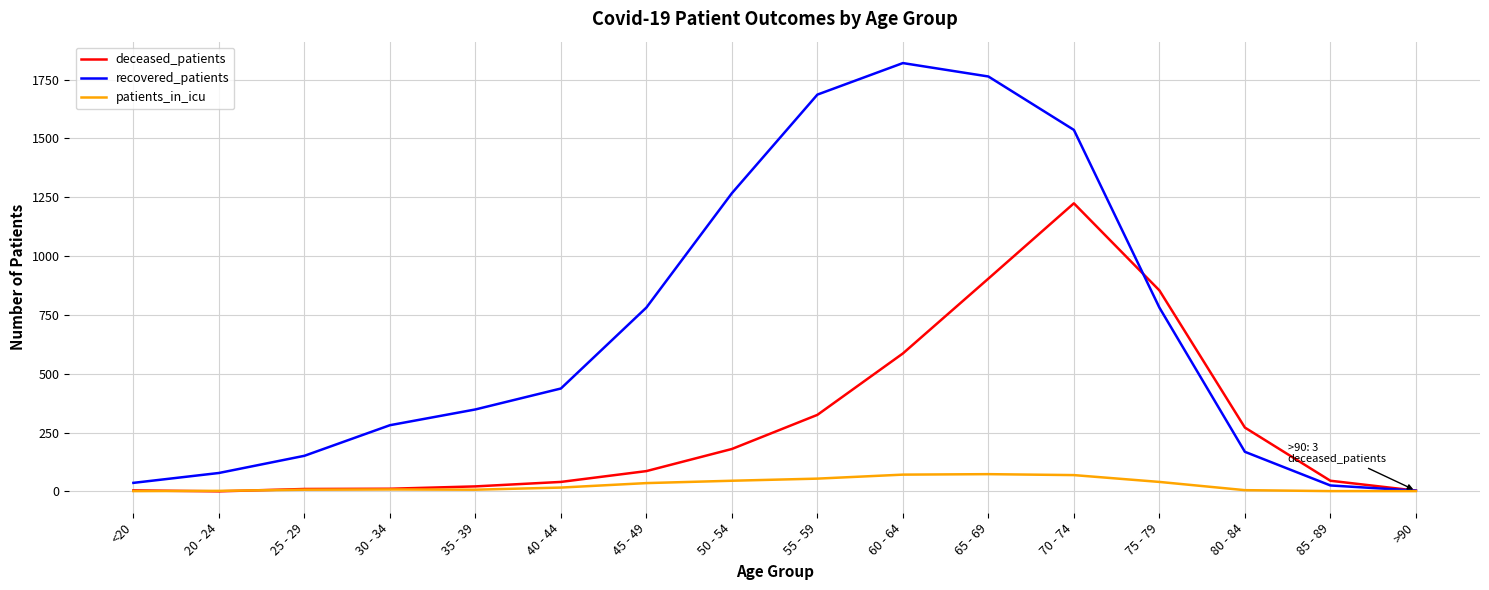

What is the greatest value displayed?

1820